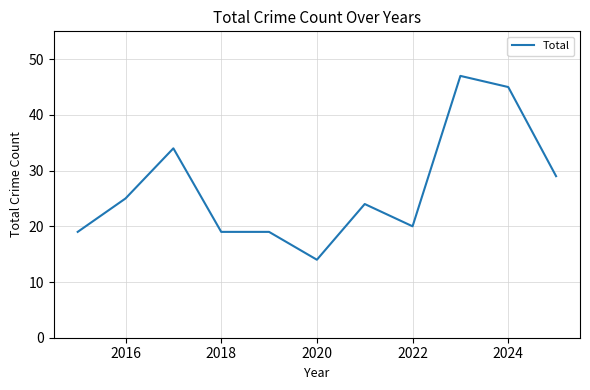

What is the greatest value displayed?

47